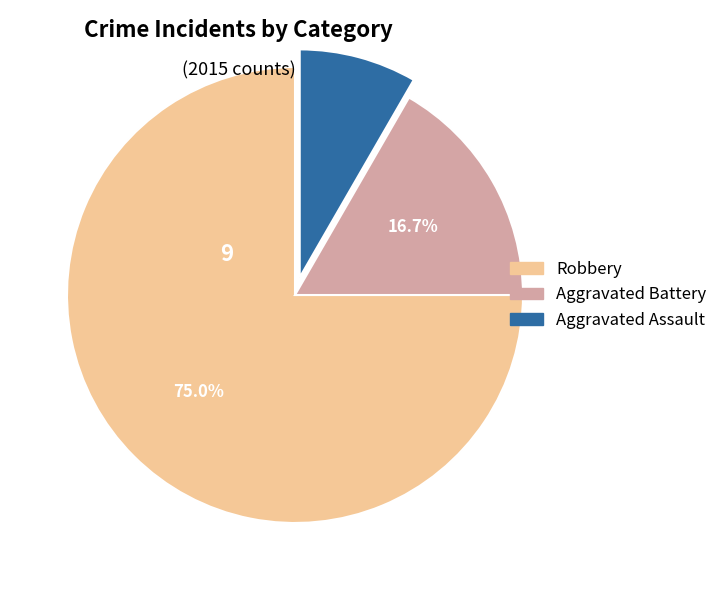

Does Robbery represent more than half of the total?

Yes